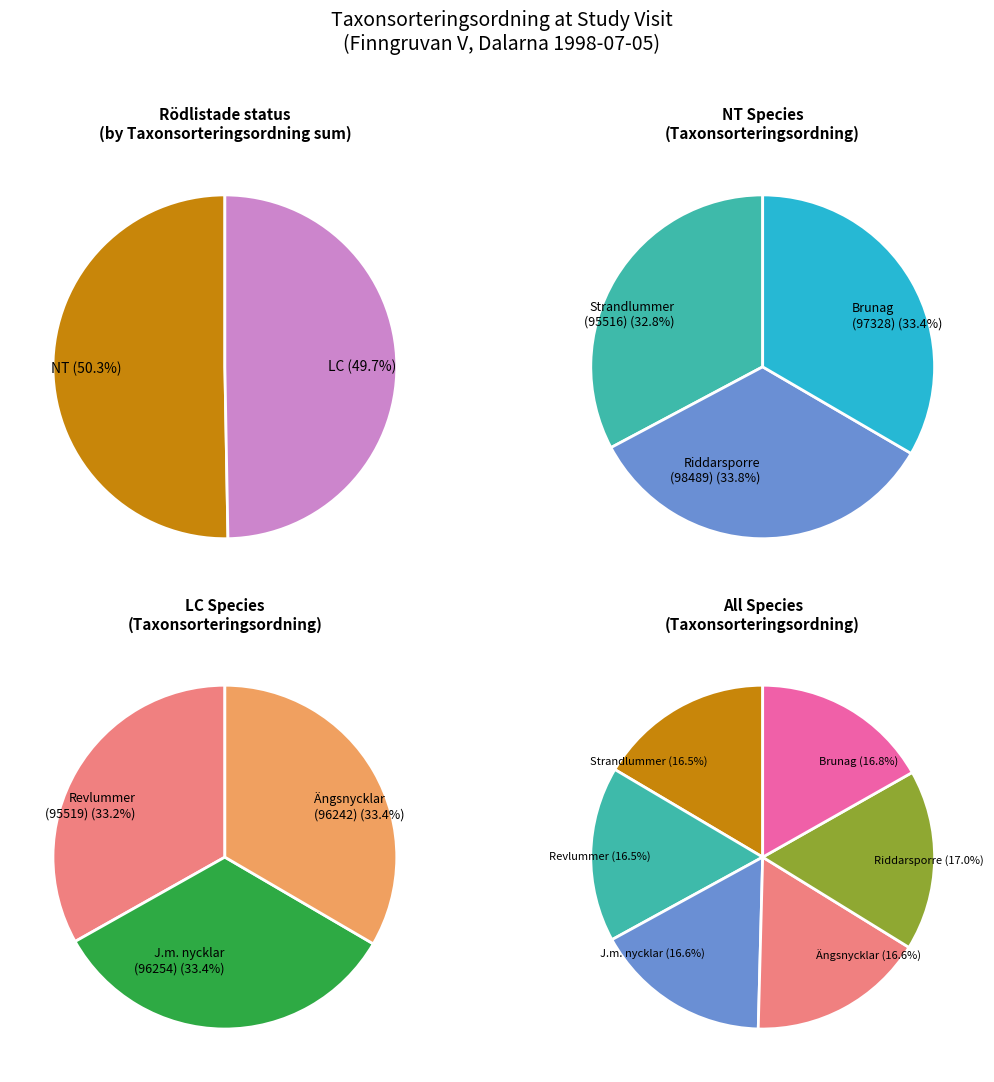

What is the largest slice in the pie chart?

Riddarsporre (90882597)